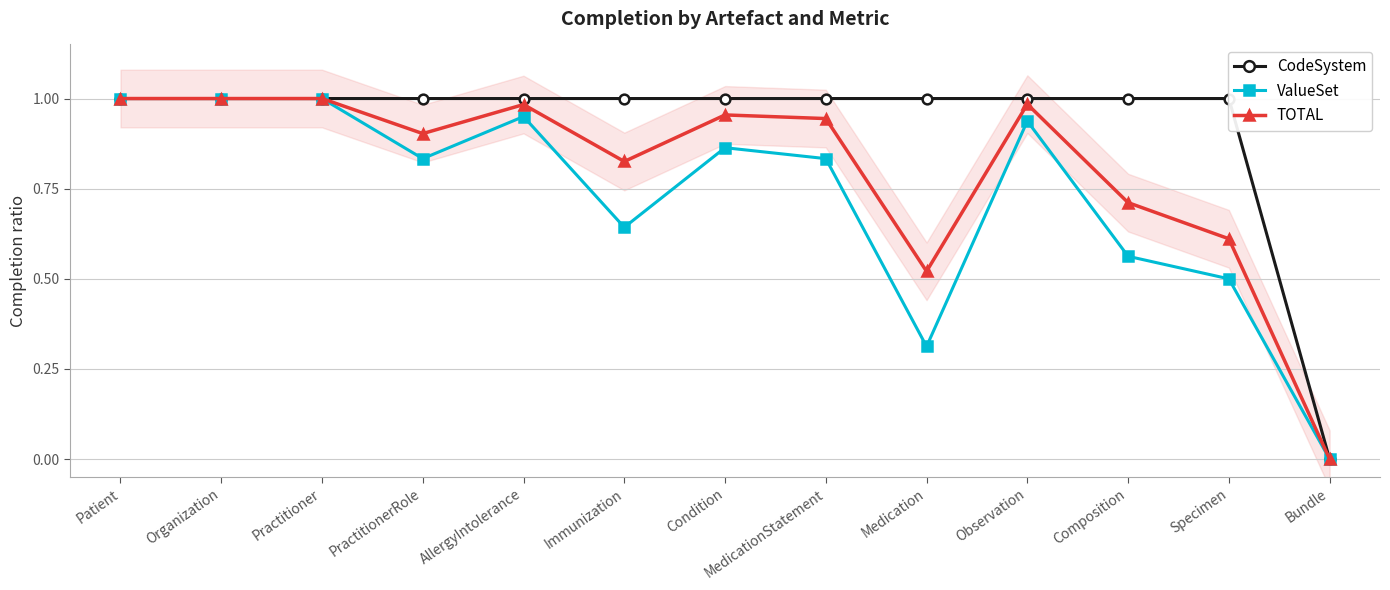

How many distinct data groups are displayed?

3